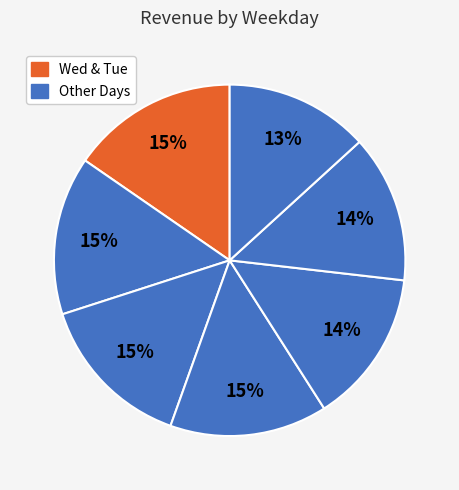

How many slices are in this pie chart?

7